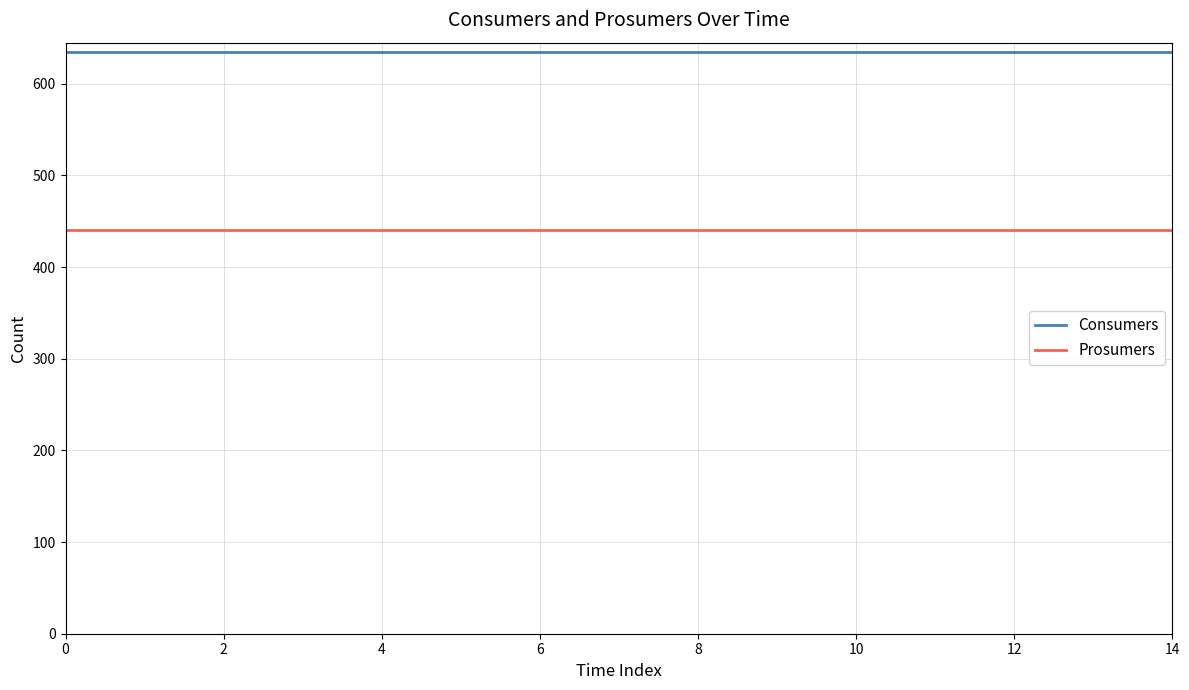

True or false: Prosumers and Consumers intersect in this chart.

False